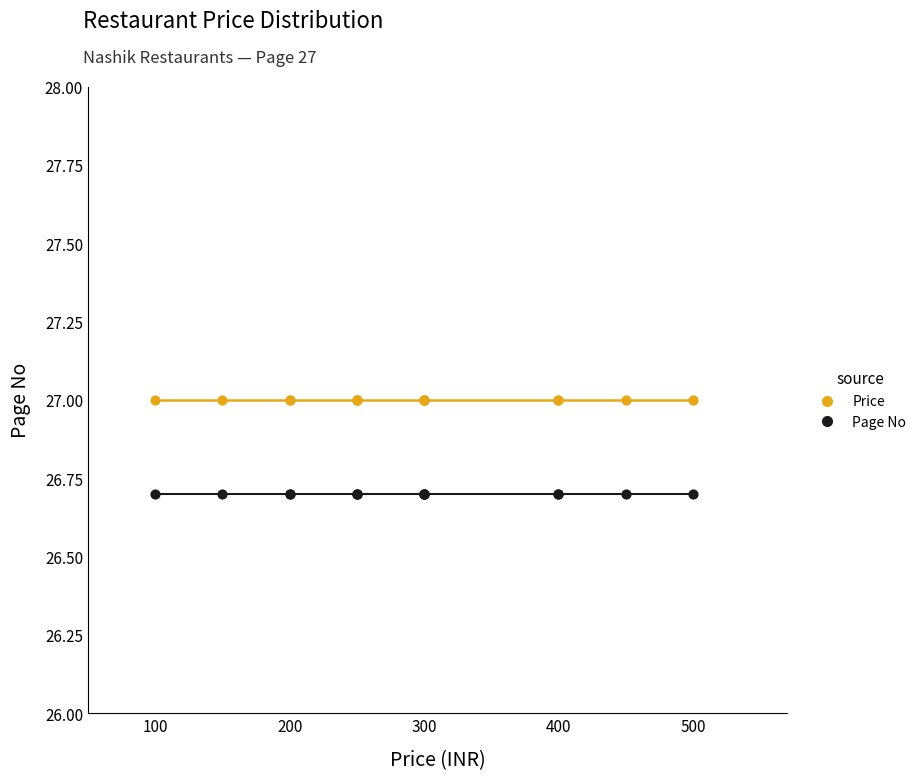

Which series reaches the minimum Y coordinate?

Page No